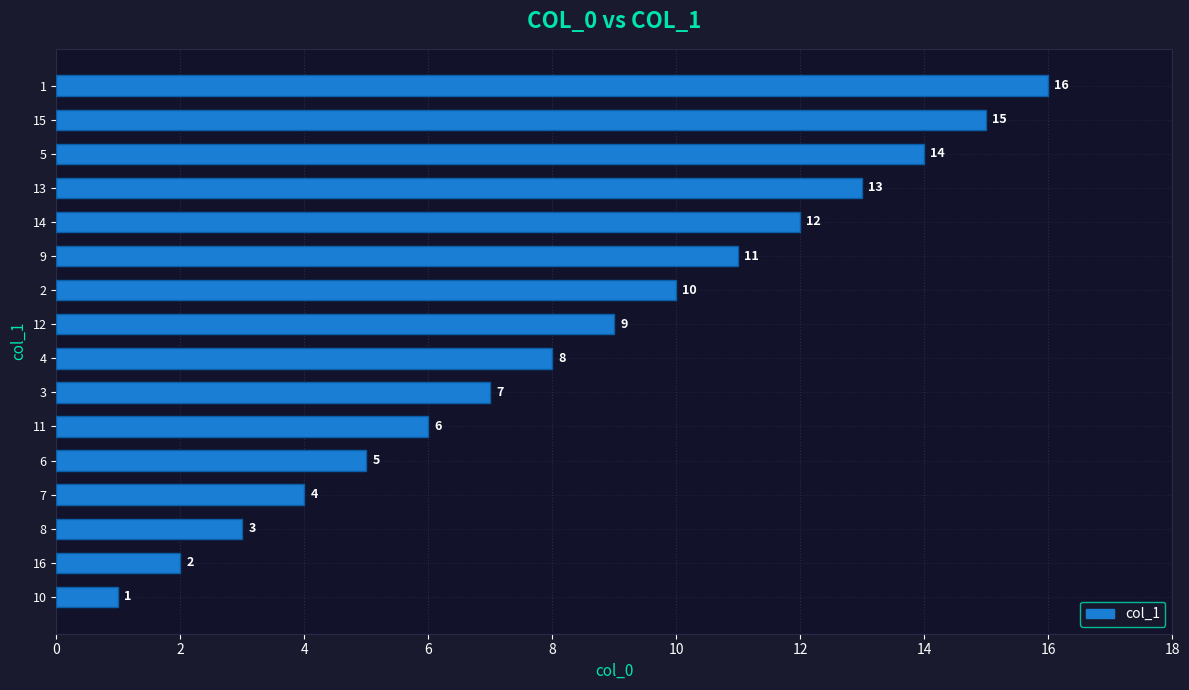

At which category does the chart reach its peak across all series?

1